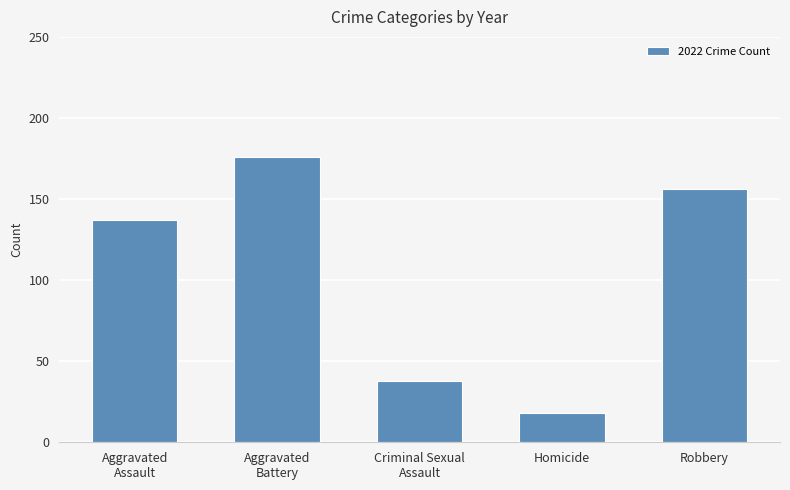

How many series are shown in this chart?

1